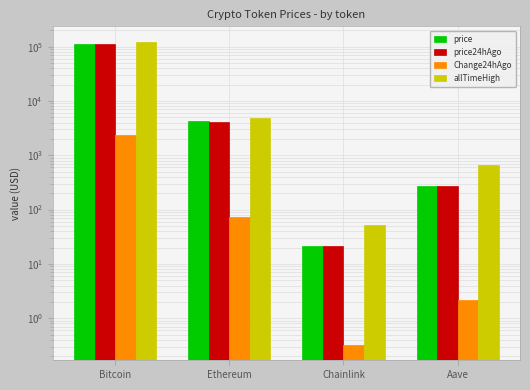

Which series changed the most between Bitcoin and Chainlink?

allTimeHigh